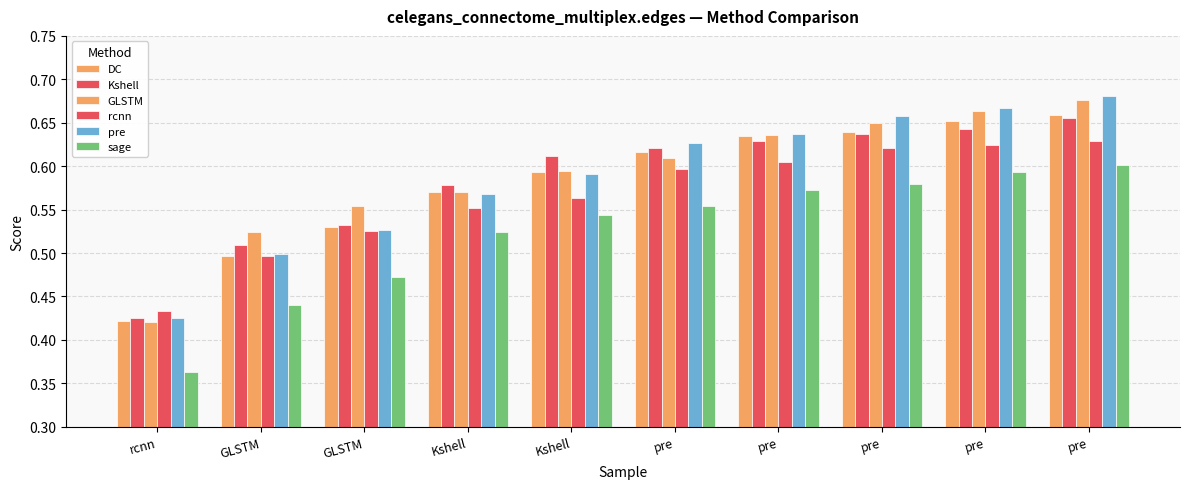

What is the value of the sage bar at the 1st from the left?

0.4